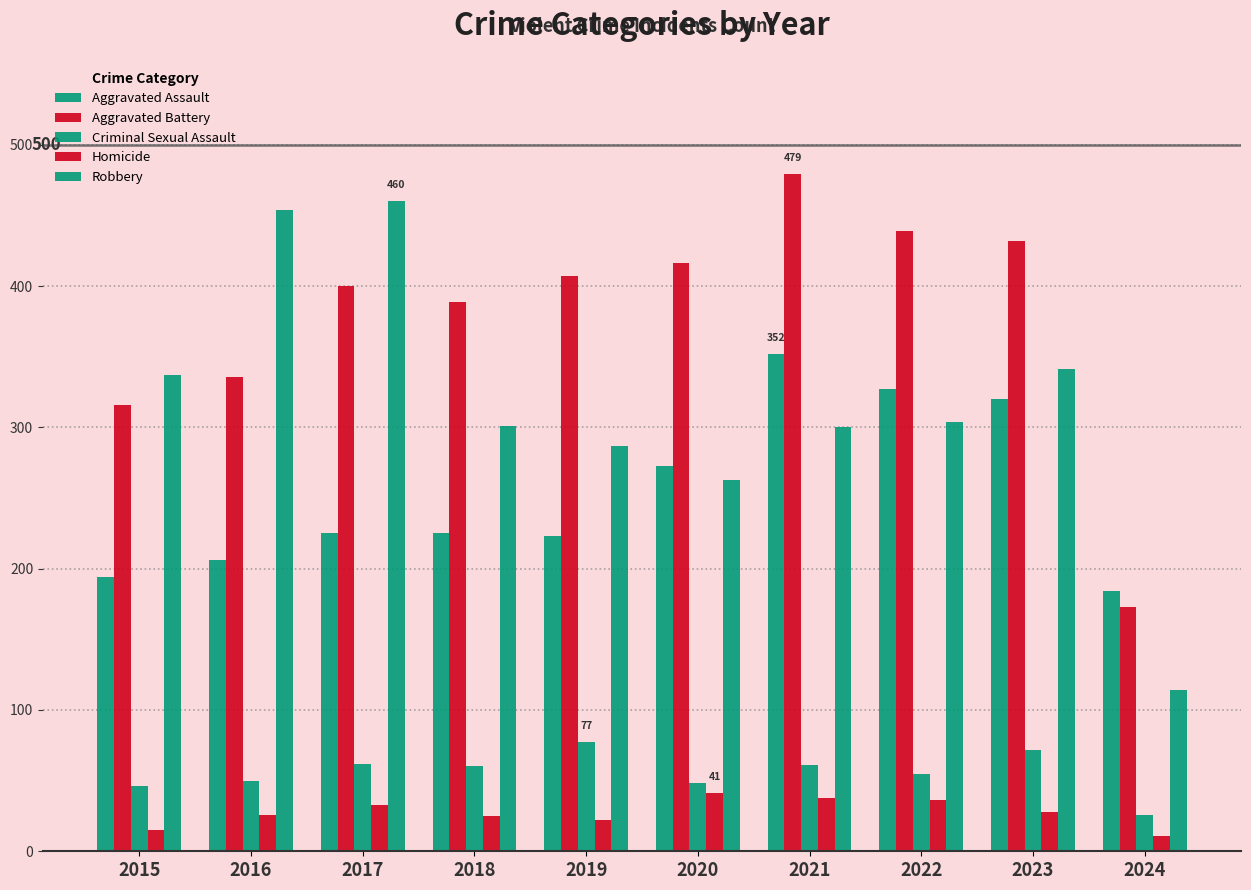

Is it true that Homicide equals 25 at 2018?

True